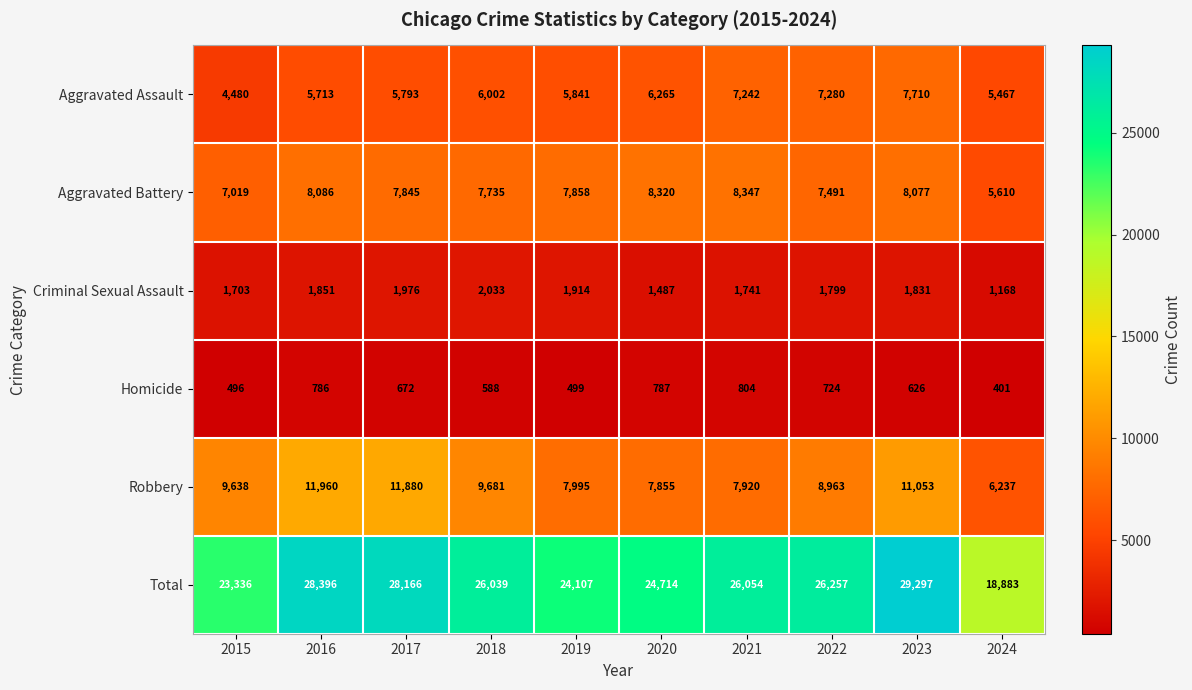

Is the value of Homicide at 2024 greater than the value of Robbery at 2018?

No